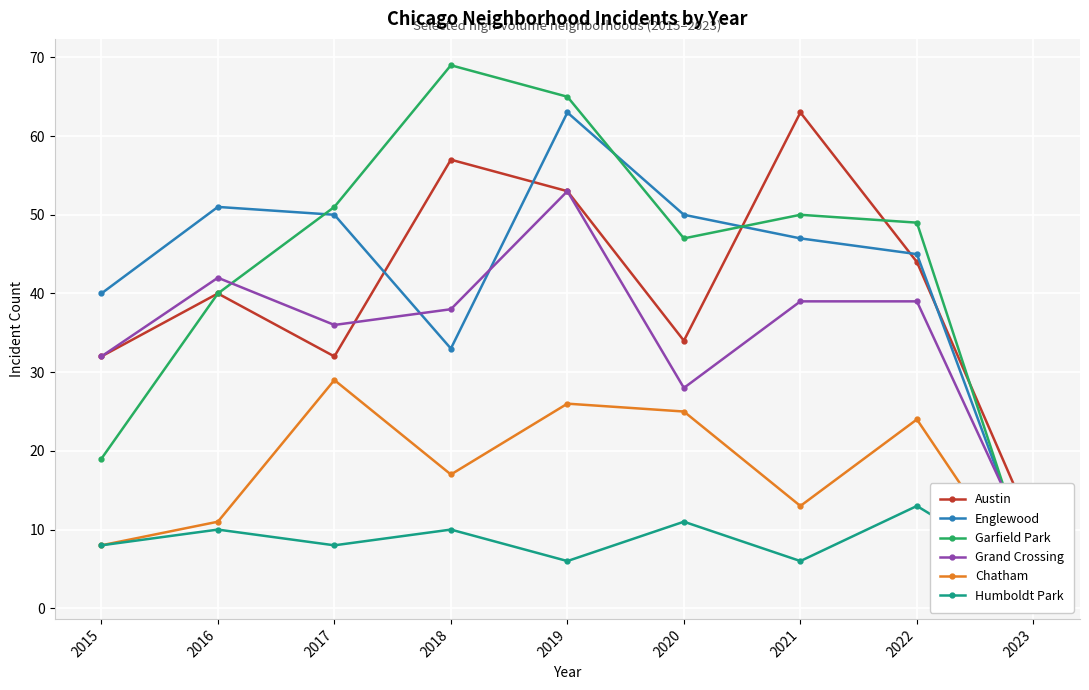

Where is the first local maximum for Chatham?

2017